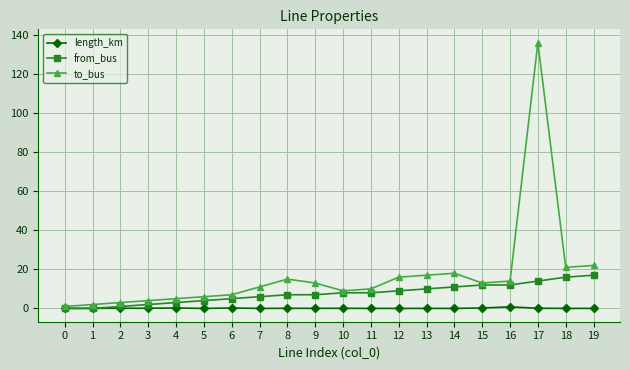

What are all the series names shown in the legend?

length_km, from_bus, to_bus